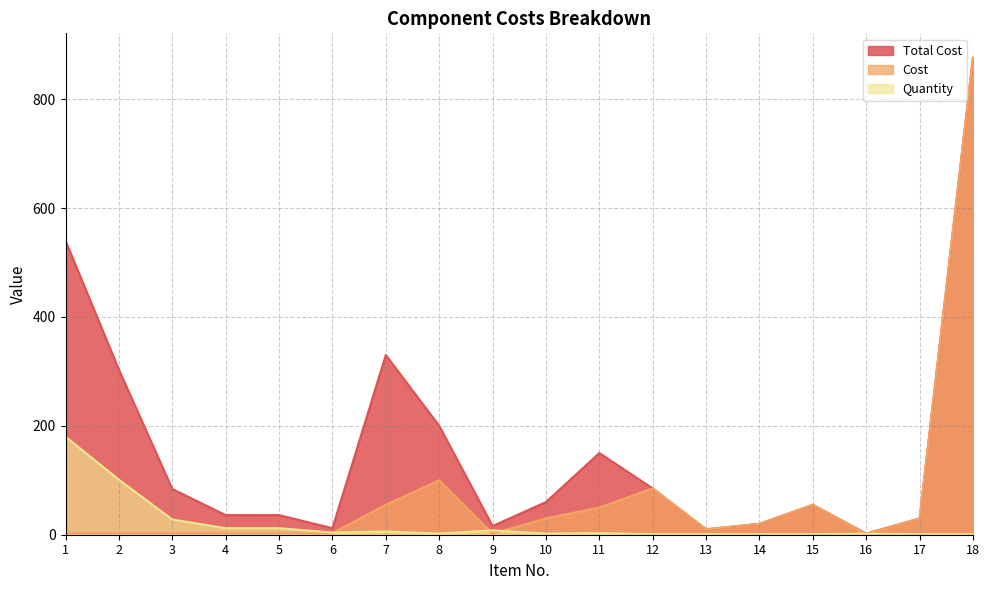

True or false: Cost and Quantity intersect in this chart.

True